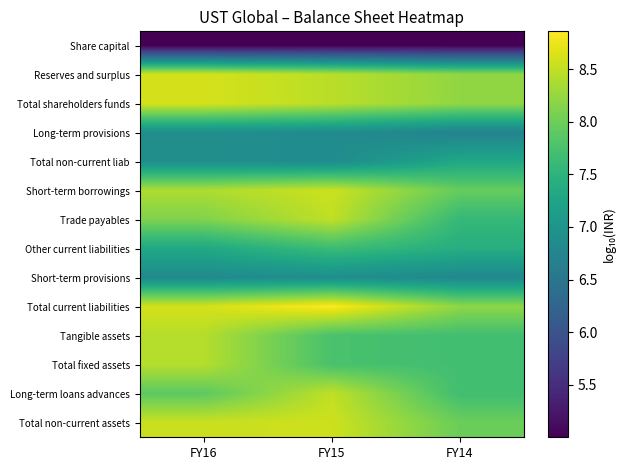

Reading right to left, extract all data points from this chart.

Share capital: FY14=5.0	FY15=5.0	FY16=5.0
Reserves and surplus: FY14=8.2	FY15=8.5	FY16=8.6
Total shareholders funds: FY14=8.2	FY15=8.5	FY16=8.6
Long-term provisions: FY14=6.7	FY15=6.9	FY16=6.9
Total non-current liab: FY14=7.3	FY15=6.9	FY16=6.9
Short-term borrowings: FY14=8.0	FY15=8.6	FY16=8.4
Trade payables: FY14=7.6	FY15=8.5	FY16=8.1
Other current liabilities: FY14=7.4	FY15=7.6	FY16=7.3
Short-term provisions: FY14=6.8	FY15=6.9	FY16=6.8
Total current liabilities: FY14=8.2	FY15=8.9	FY16=8.6
Tangible assets: FY14=7.7	FY15=7.8	FY16=8.4
Total fixed assets: FY14=7.7	FY15=7.8	FY16=8.4
Long-term loans advances: FY14=7.7	FY15=8.5	FY16=7.9
Total non-current assets: FY14=8.0	FY15=8.6	FY16=8.5